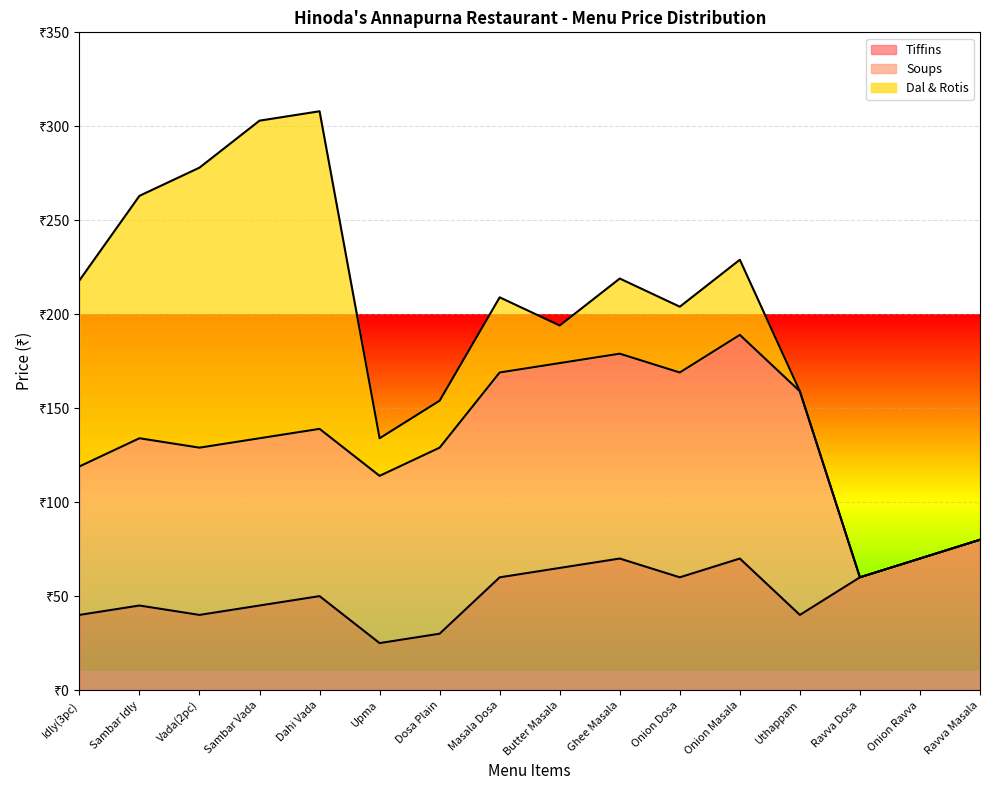

What is the difference between the second highest and second lowest values in the Soups series?

119